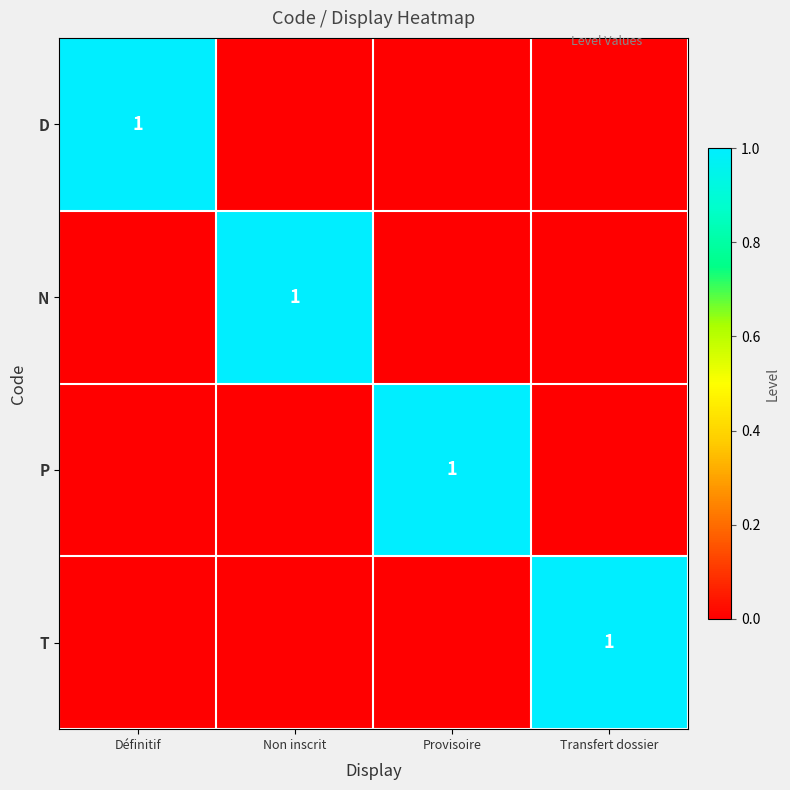

The D series shows 0 at Définitif. True or false?

False